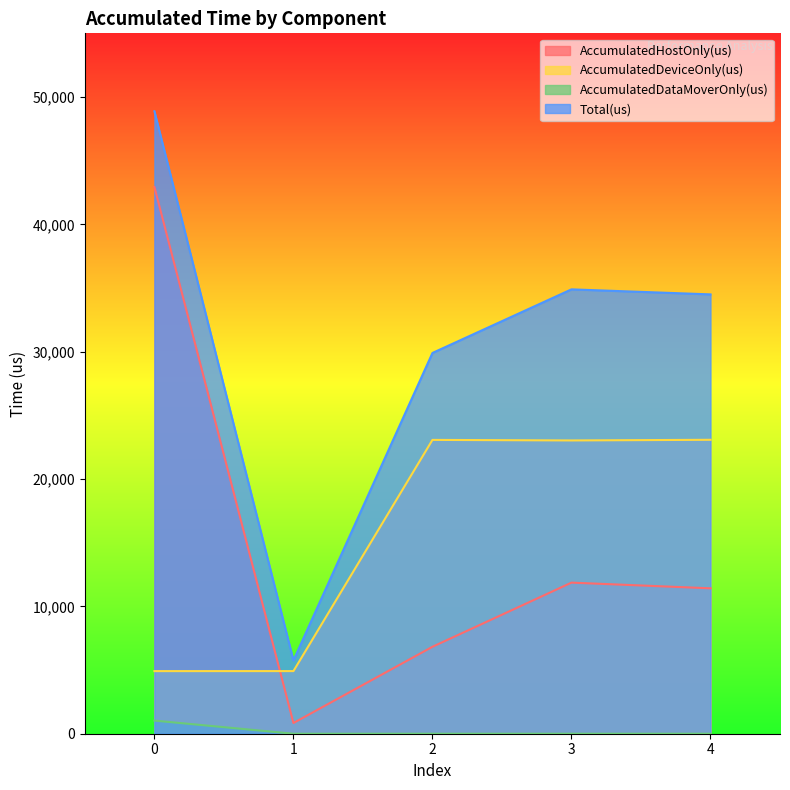

What is the lowest value of the Total(us) series?

5760.0